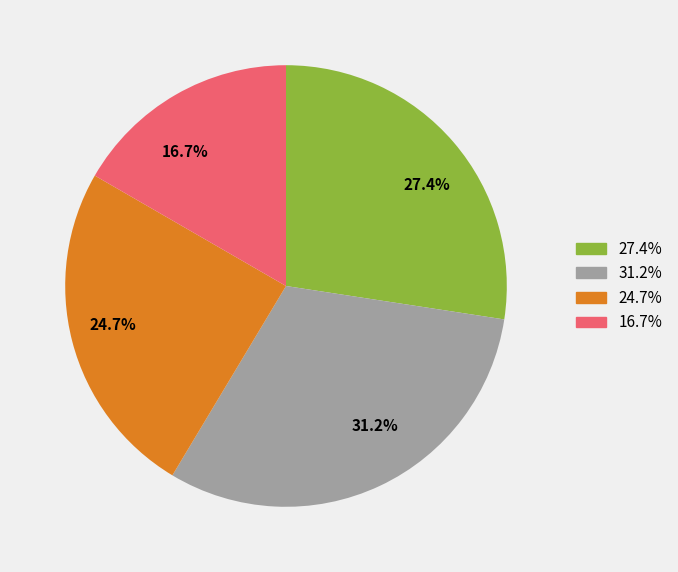

Which slice is the smallest?

16.7%